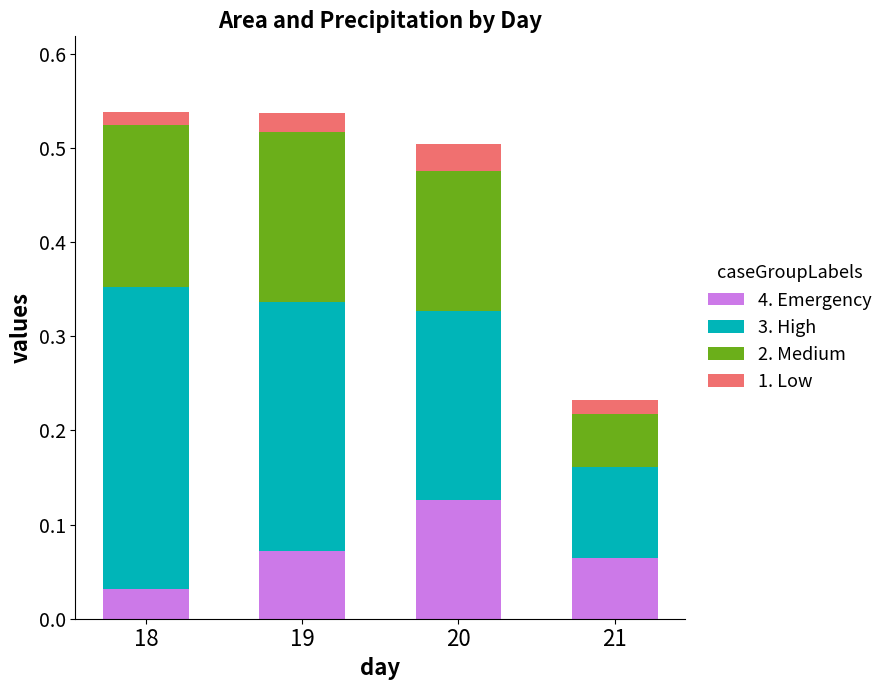

At how many categories does at least one series exceed 0?

4